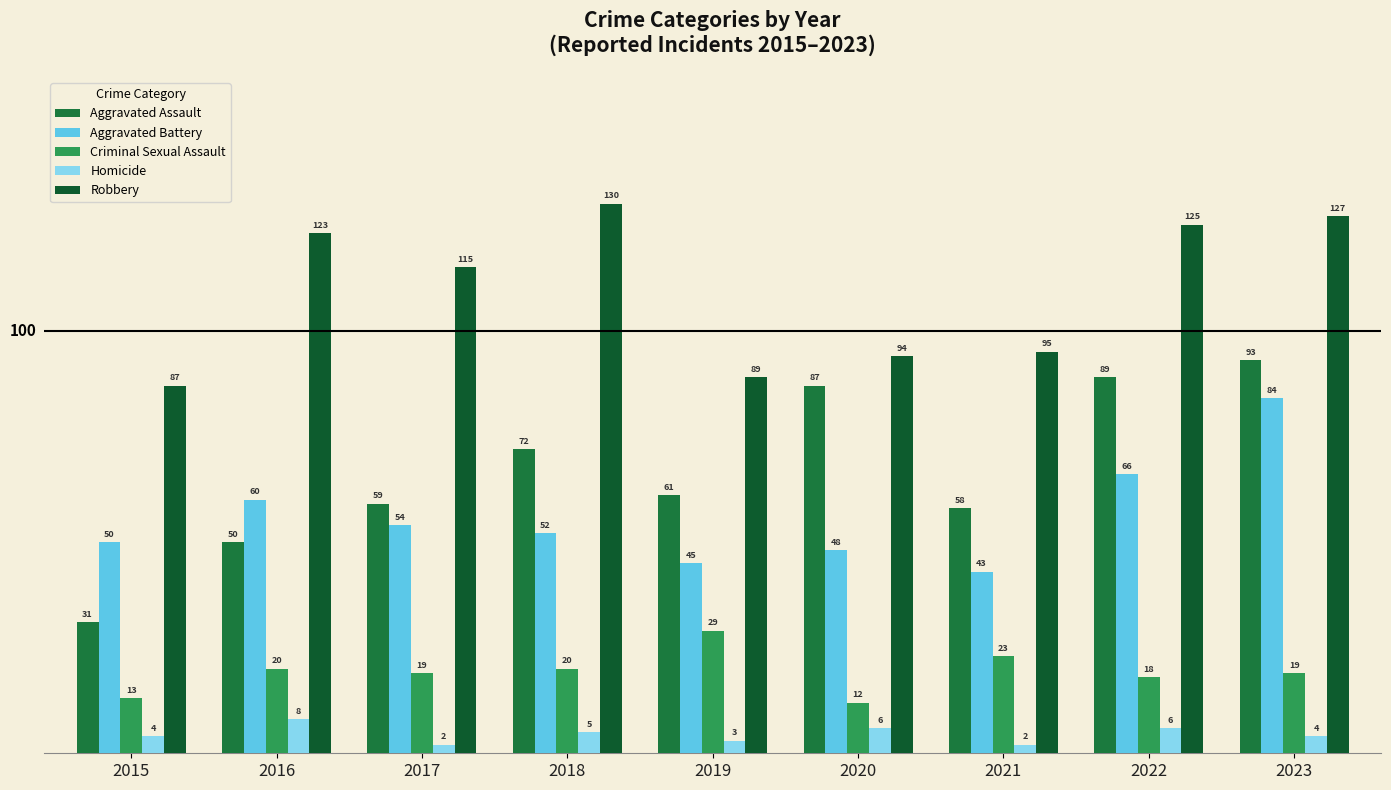

List the labels in order of Criminal Sexual Assault value, smallest first.

2020, 2015, 2022, 2017, 2023, 2016, 2018, 2021, 2019